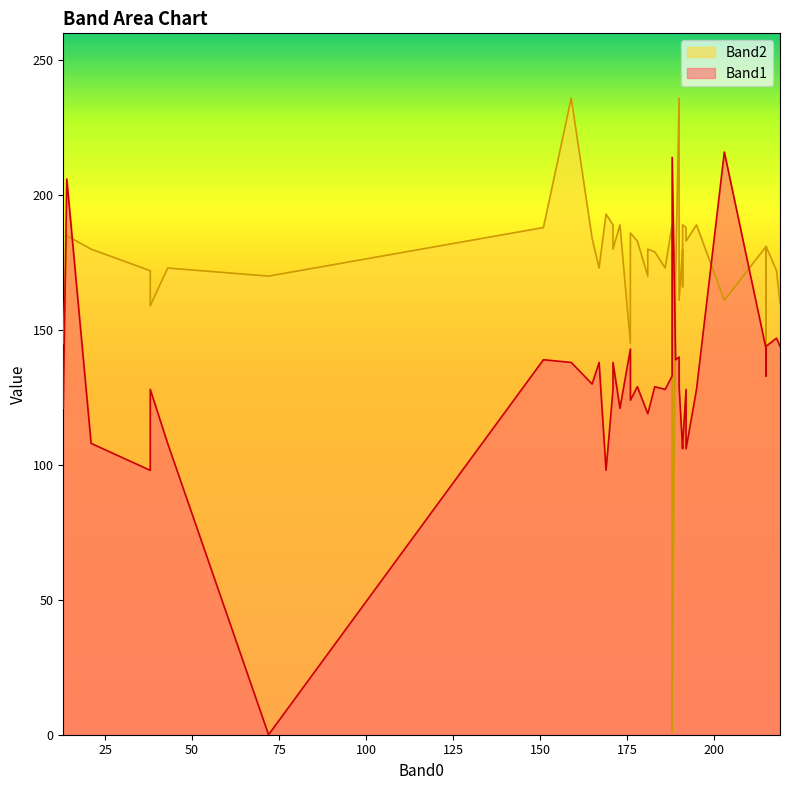

What is the difference between the Band1 values at 192 and 218?

19